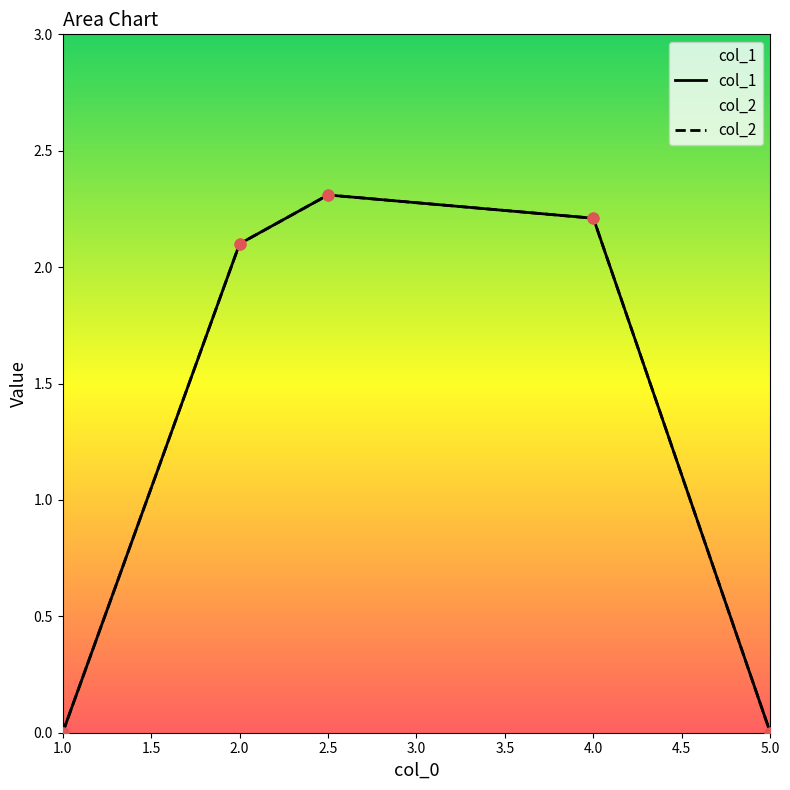

At how many categories does at least one series exceed 1?

3